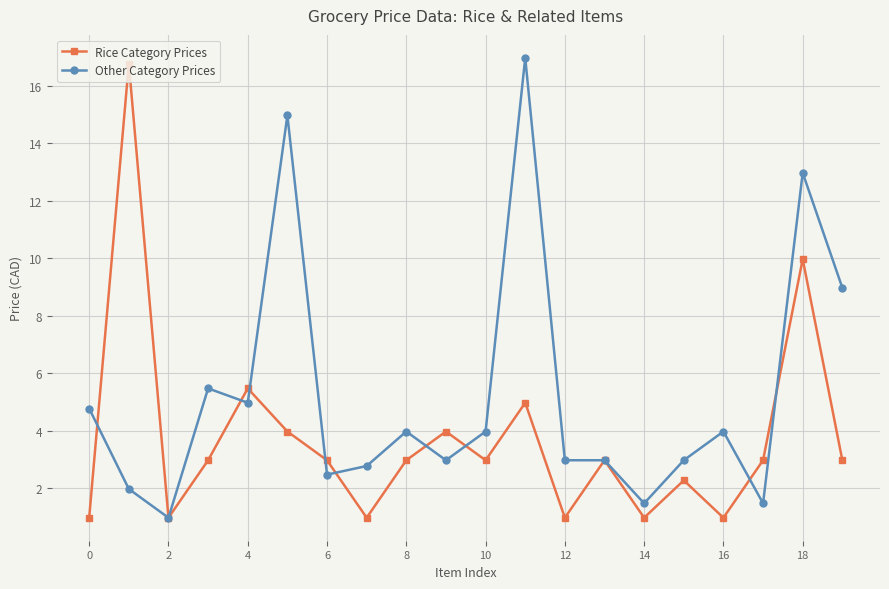

At how many categories does at least one series exceed 11?

4